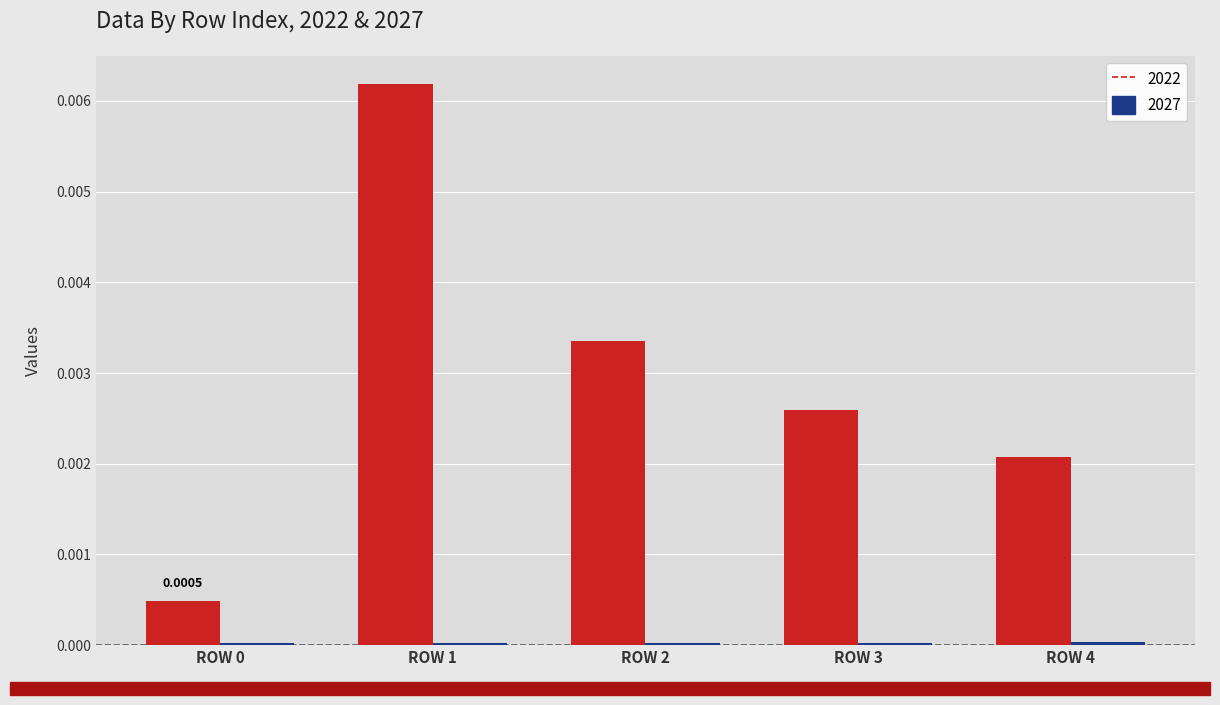

Which series has the largest total across all categories?

2022